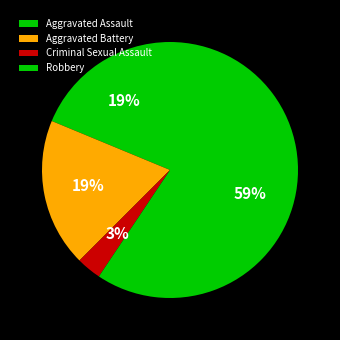

Does any single category account for the majority?

Yes